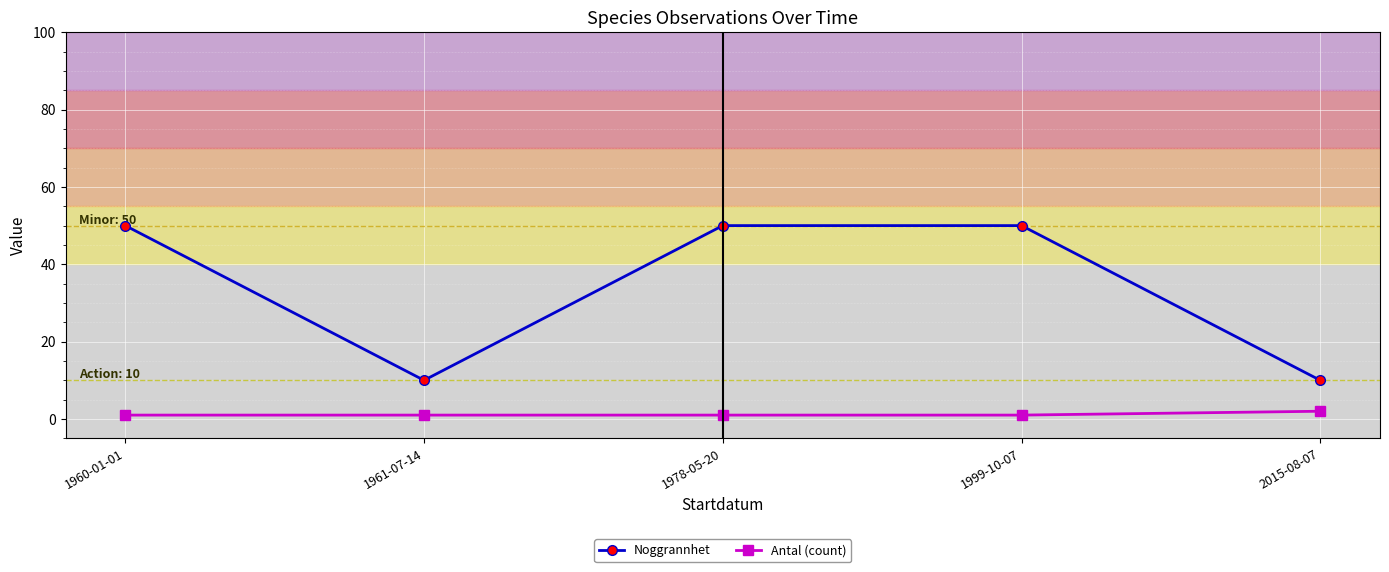

What is the difference between the highest and lowest values at 1960-01-01?

49